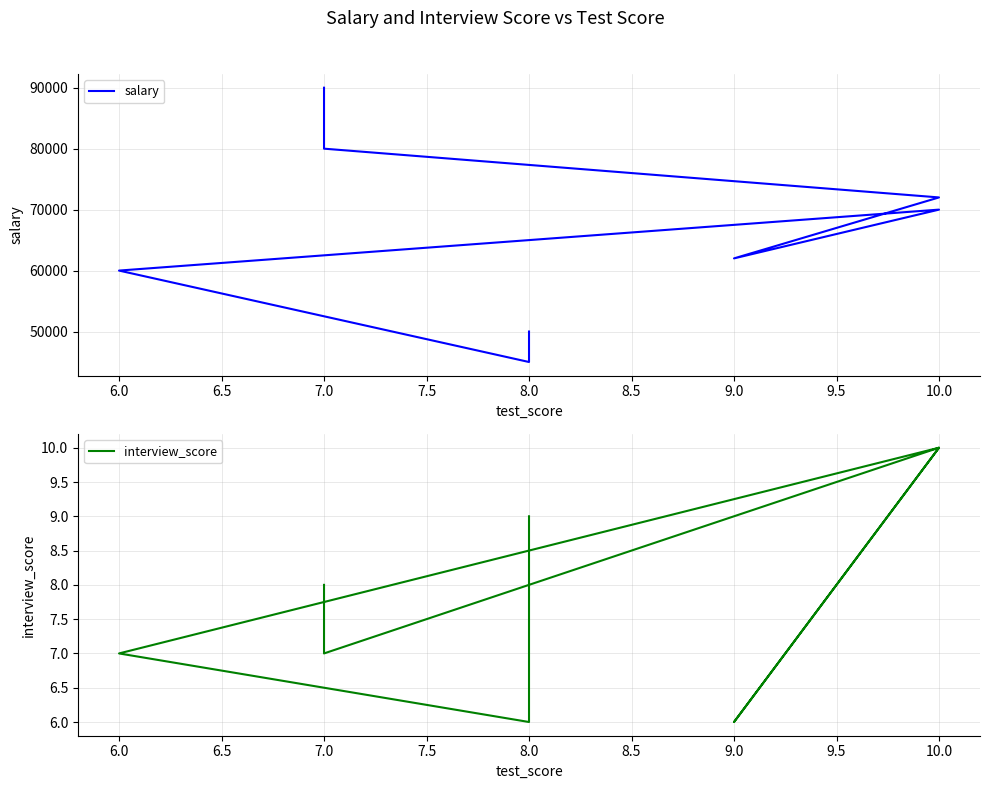

Rank the series at 10.0 from highest to lowest value.

salary, interview_score